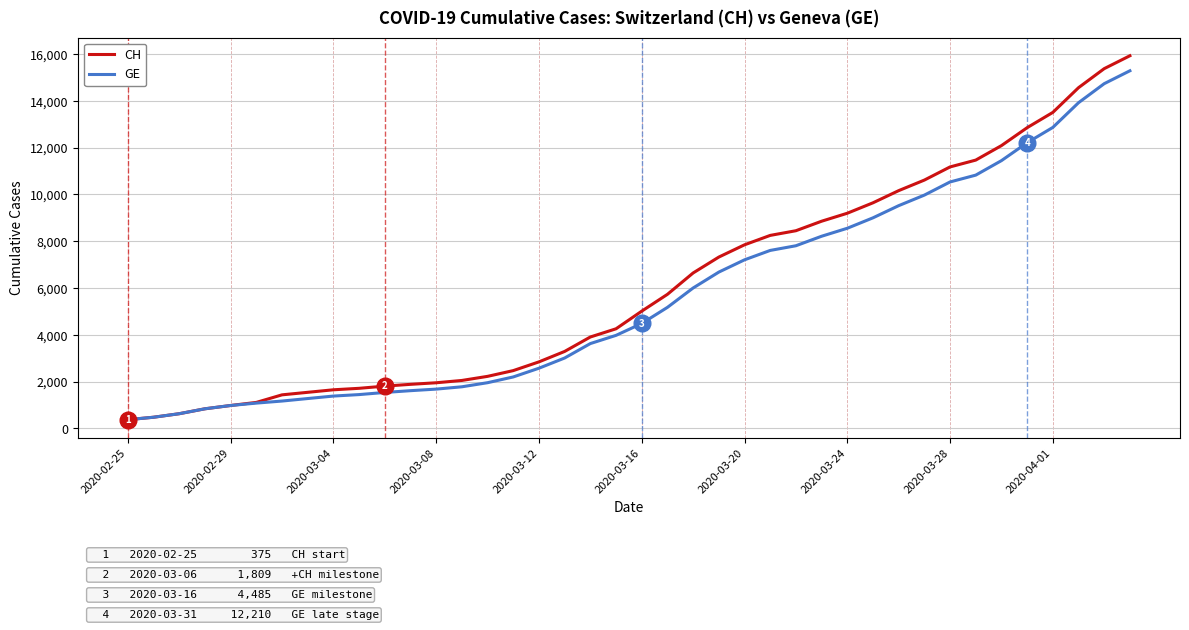

What is the greatest value displayed?

15926